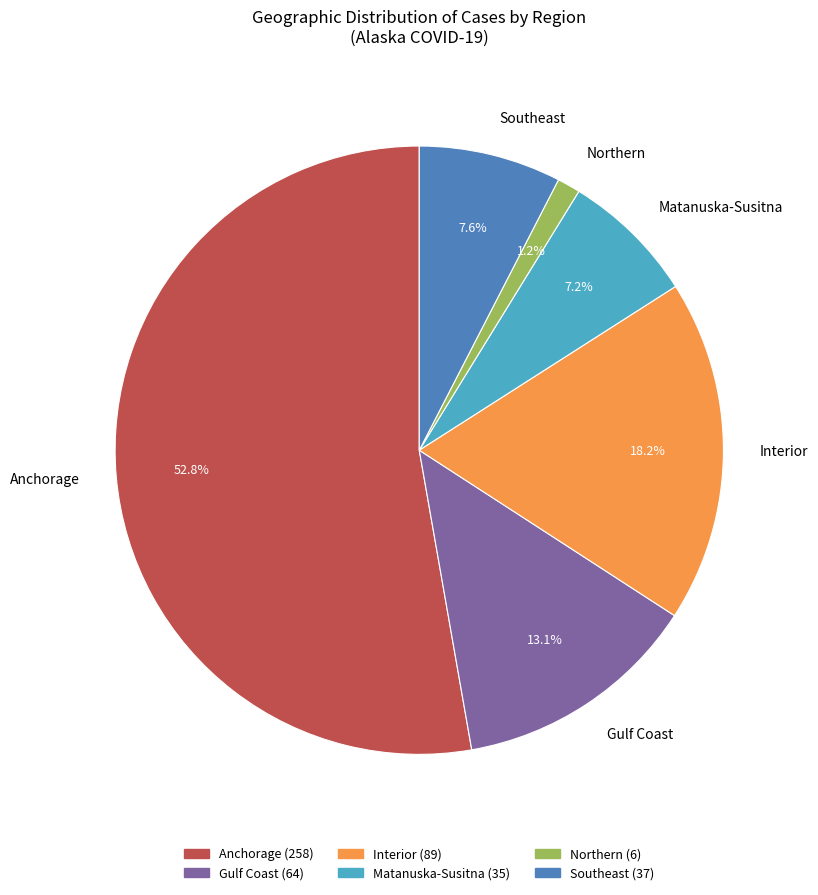

How many slices are in this pie chart?

6